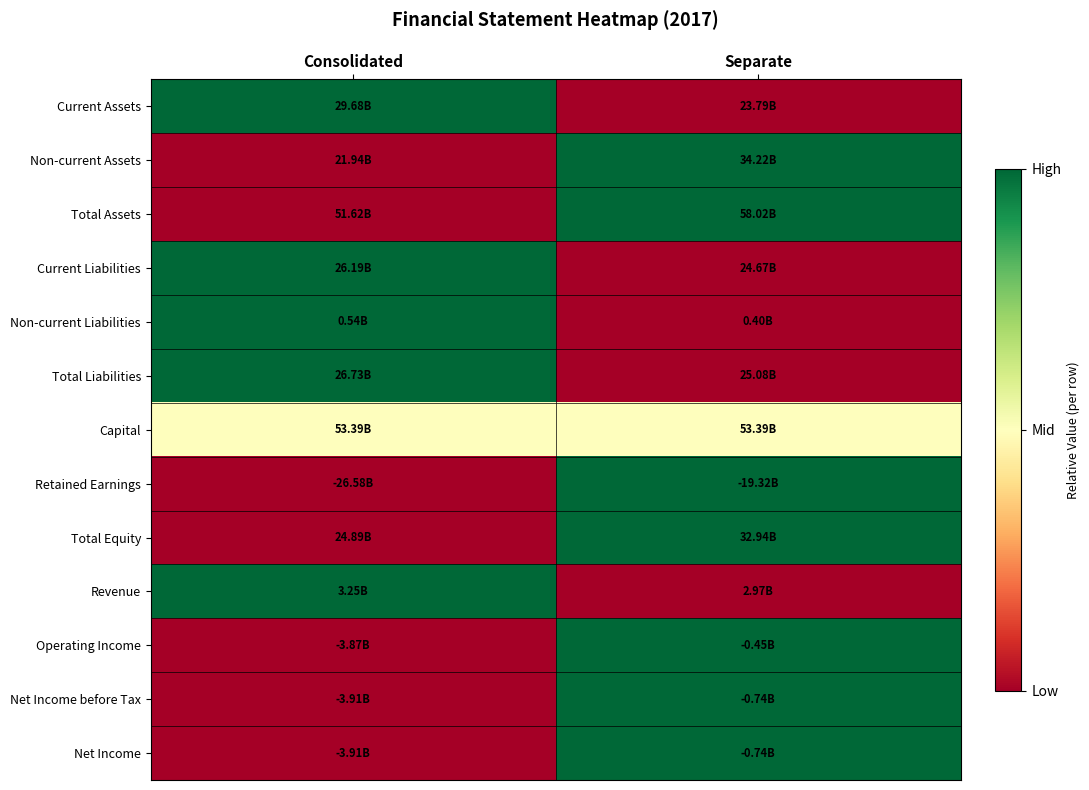

Reading right to left, list all the values displayed in this chart.

Current Assets: Separate=0.0	Consolidated=1.0
Non-current Assets: Separate=1.0	Consolidated=0.0
Total Assets: Separate=1.0	Consolidated=0.0
Current Liabilities: Separate=0.0	Consolidated=1.0
Non-current Liabilities: Separate=0.0	Consolidated=1.0
Total Liabilities: Separate=0.0	Consolidated=1.0
Capital: Separate=0.5	Consolidated=0.5
Retained Earnings: Separate=1.0	Consolidated=0.0
Total Equity: Separate=1.0	Consolidated=0.0
Revenue: Separate=0.0	Consolidated=1.0
Operating Income: Separate=1.0	Consolidated=0.0
Net Income before Tax: Separate=1.0	Consolidated=0.0
Net Income: Separate=1.0	Consolidated=0.0